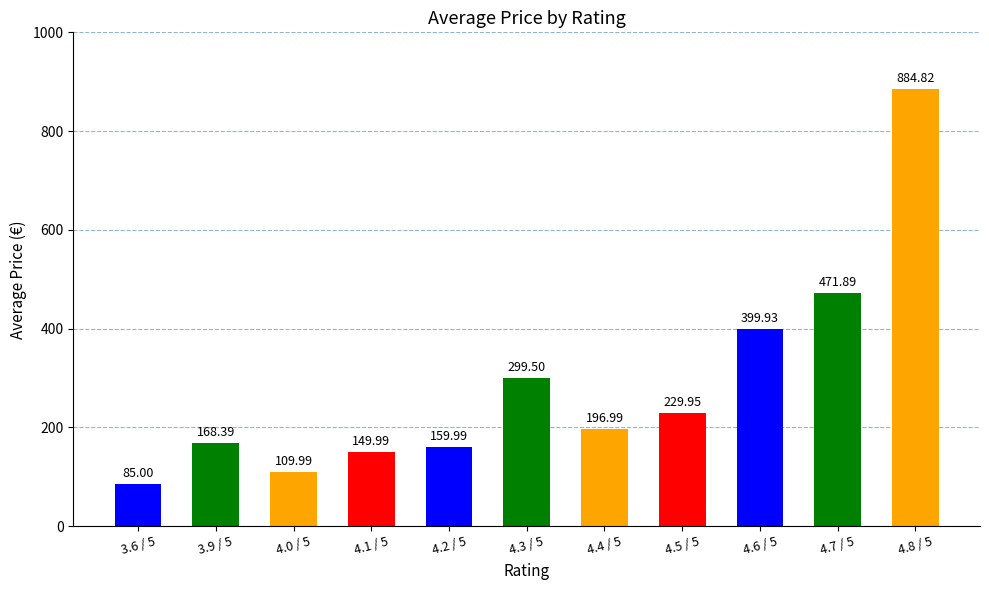

Which category has the highest value across all series?

4.8 / 5